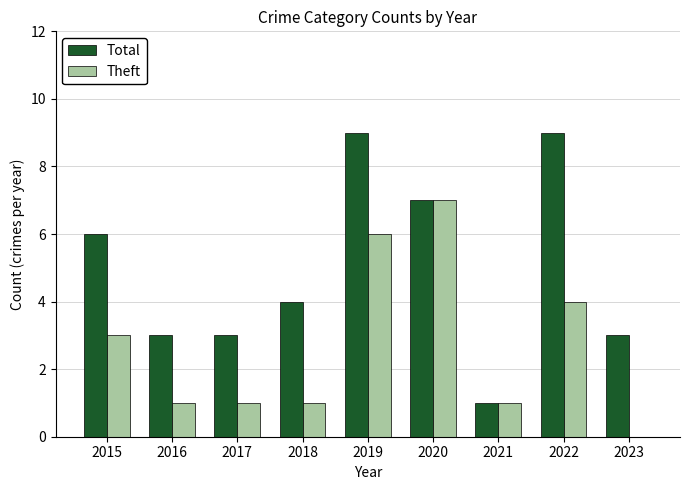

What is the approximate value of Theft at 2021?

1